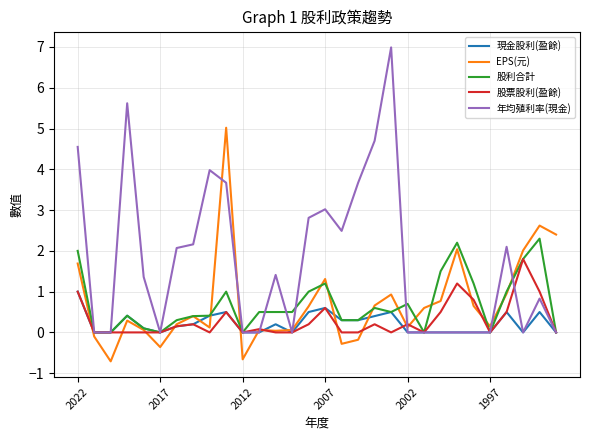

How many distinct data groups are displayed?

5